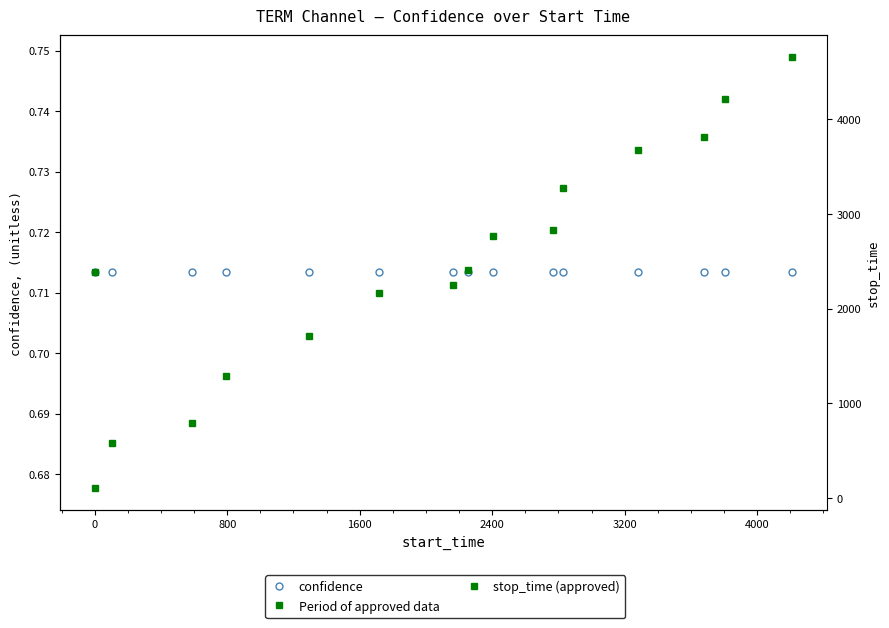

How many lines are shown in the chart?

2